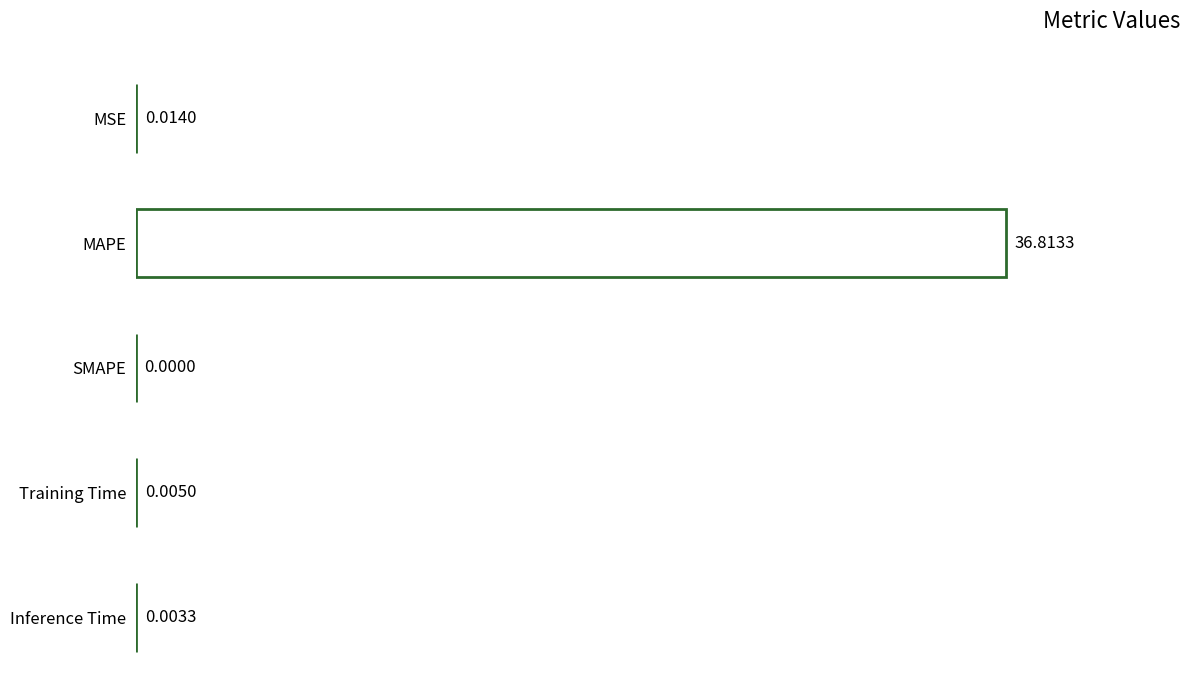

Which label corresponds to the largest value in the chart?

MAPE